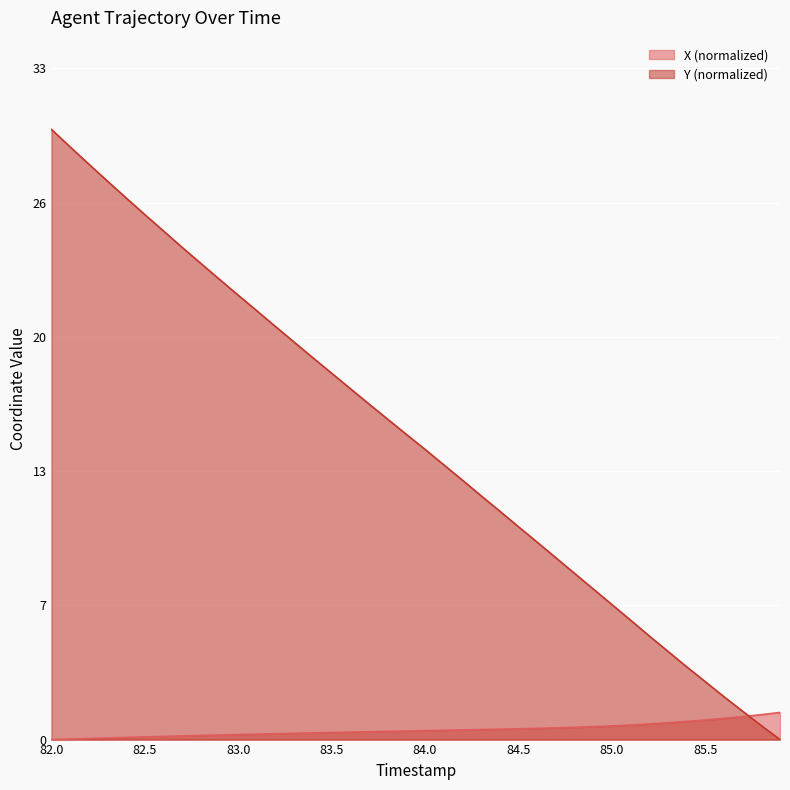

What are all the series names shown in the legend?

X (normalized), Y (normalized)